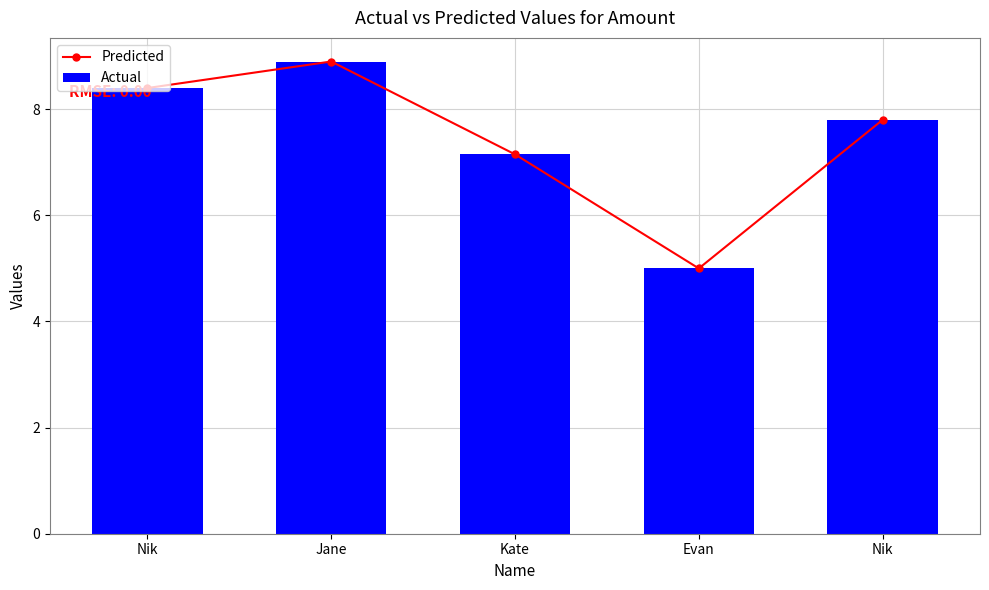

Read the Predicted value at Evan.

5.0